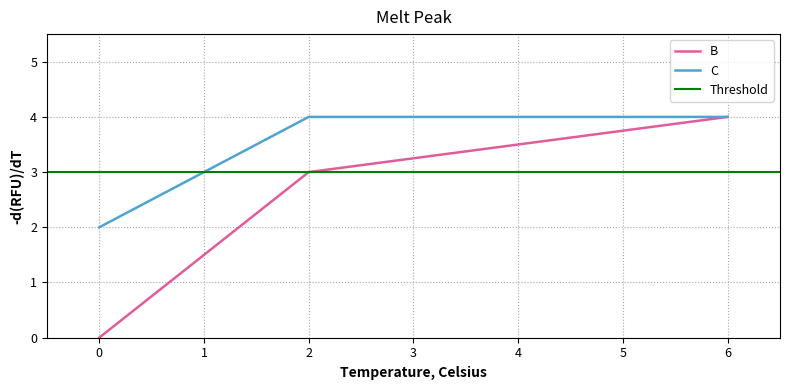

Rank the series by their maximum value, from highest to lowest.

B, C